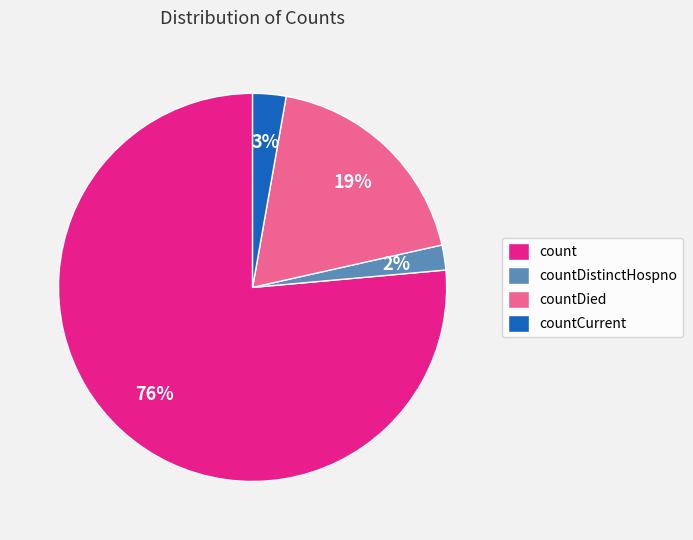

What is the majority slice?

count